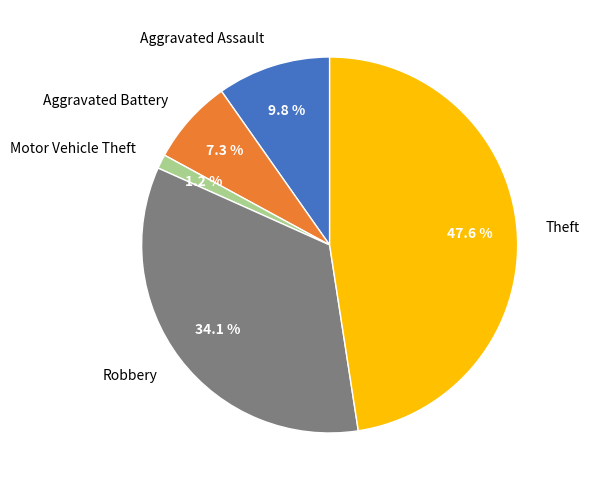

Which category has the smallest portion of the pie?

Motor Vehicle Theft